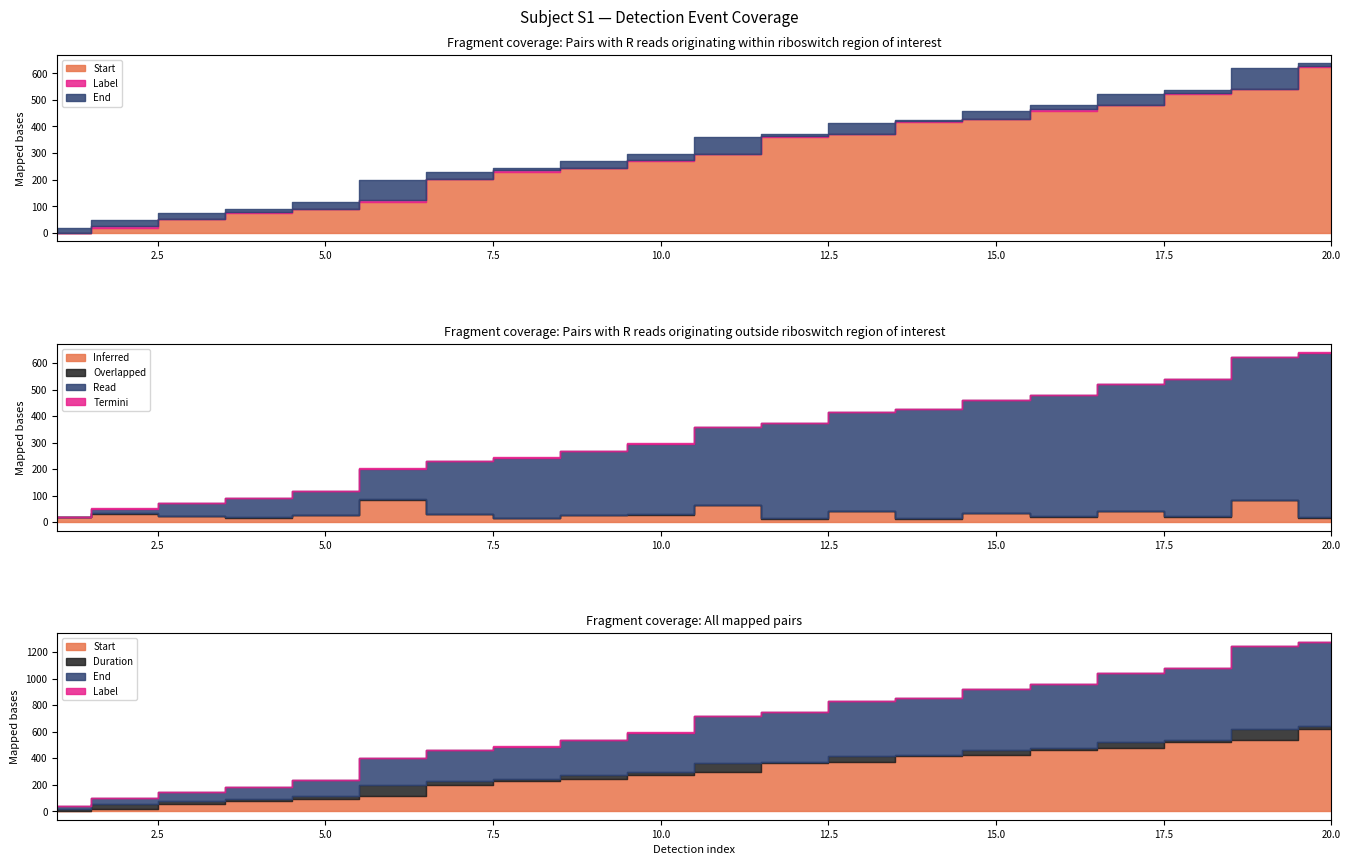

What is the difference between the Duration values at 17 and 6?

42